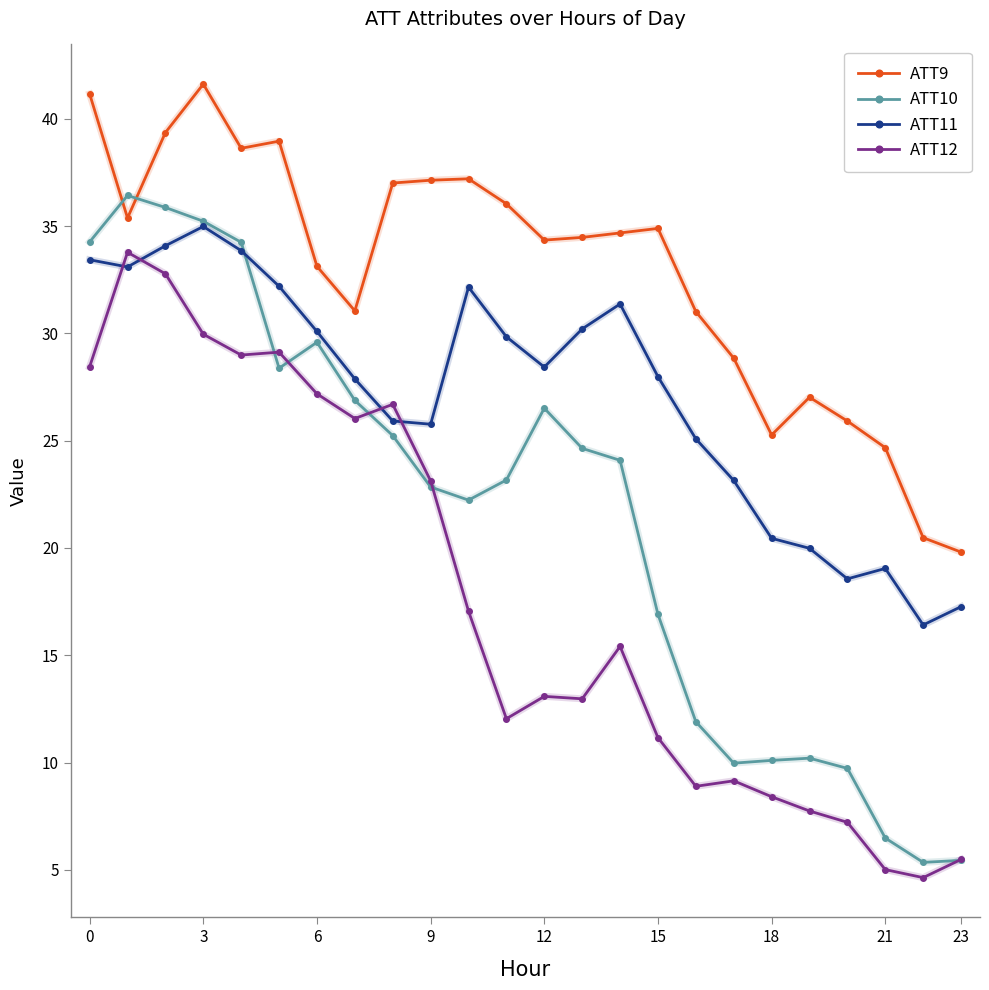

Which series has the largest total across all categories?

ATT9